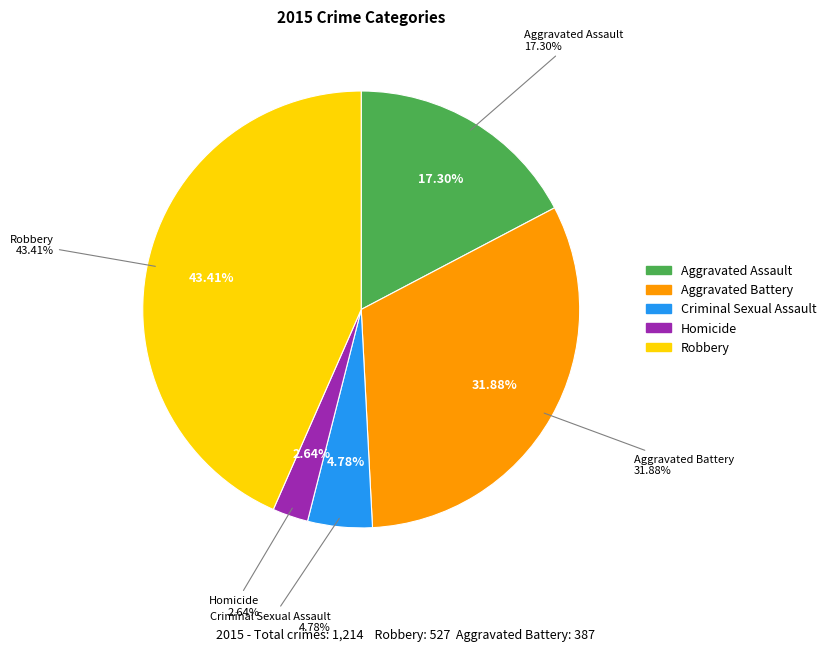

What percentage is the Homicide slice, to the nearest percent?

3%